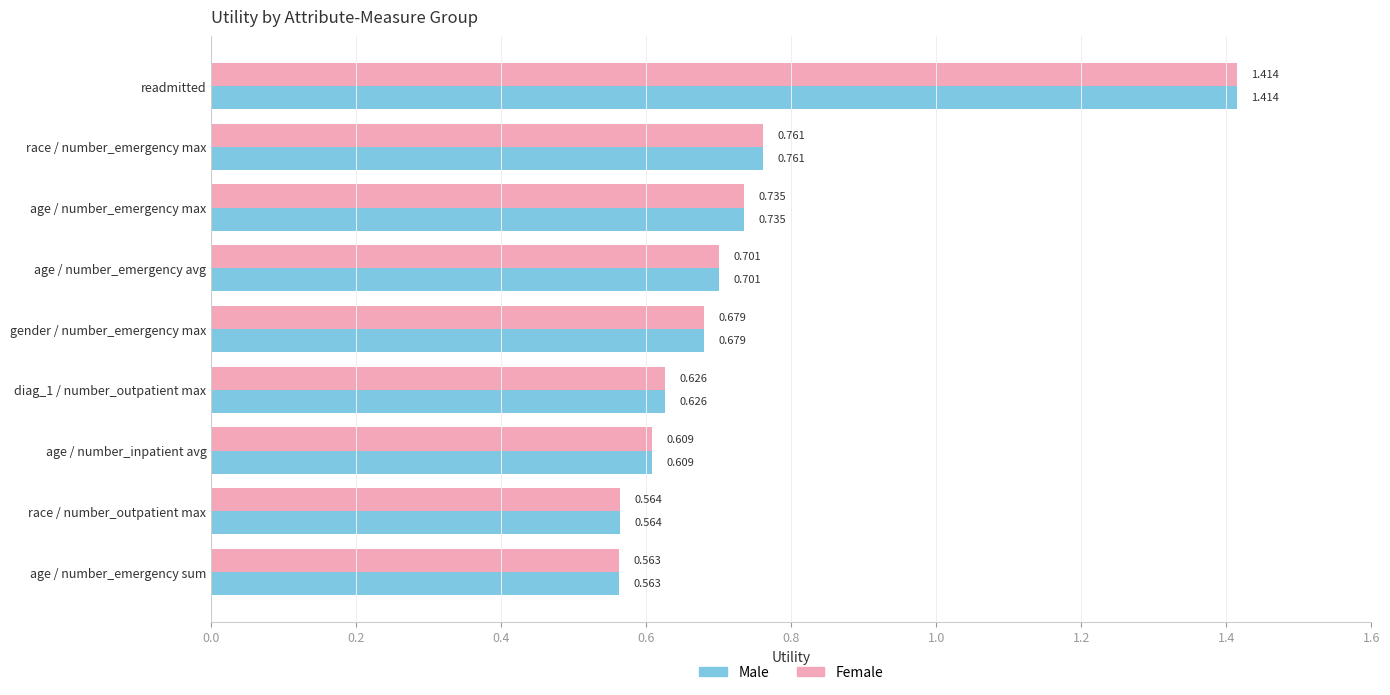

Rank the categories by Female value from lowest to highest.

age / number_emergency sum, race / number_outpatient max, age / number_inpatient avg, diag_1 / number_outpatient max, gender / number_emergency max, age / number_emergency avg, age / number_emergency max, race / number_emergency max, readmitted